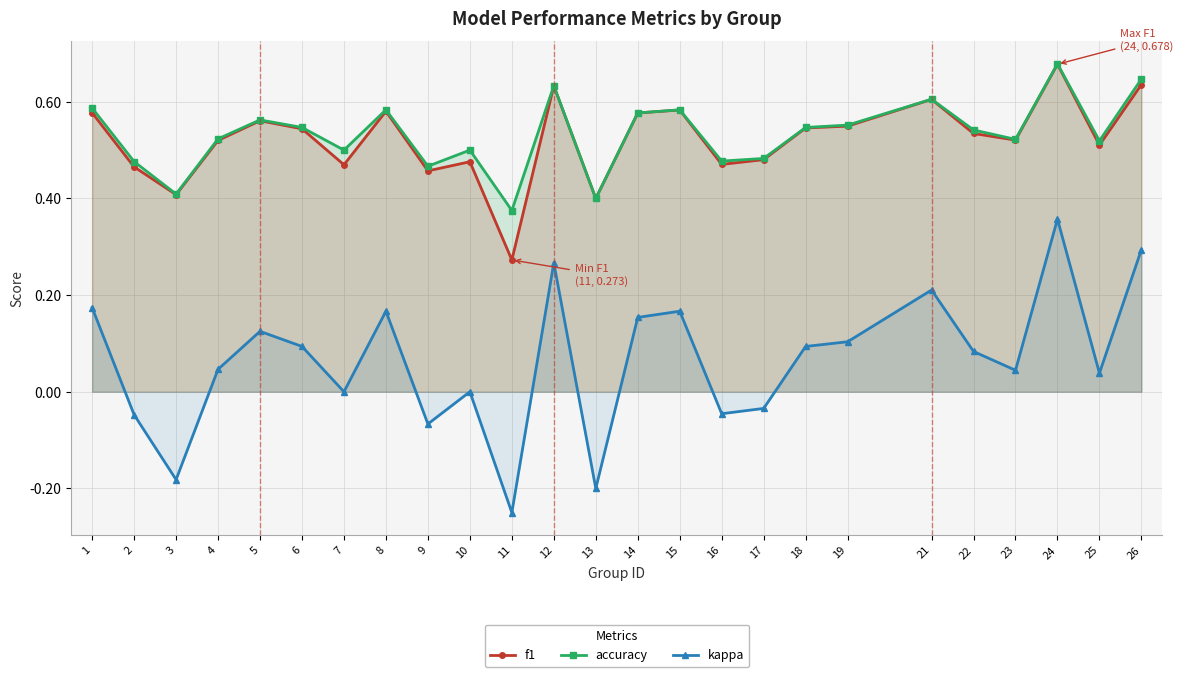

How many lines are shown in the chart?

3